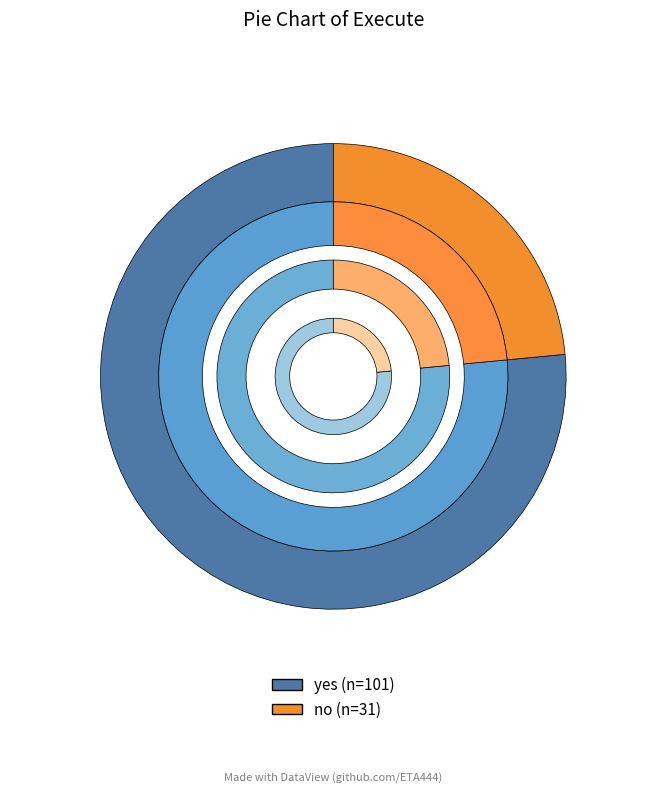

Rank the categories by value from lowest to highest.

no, yes